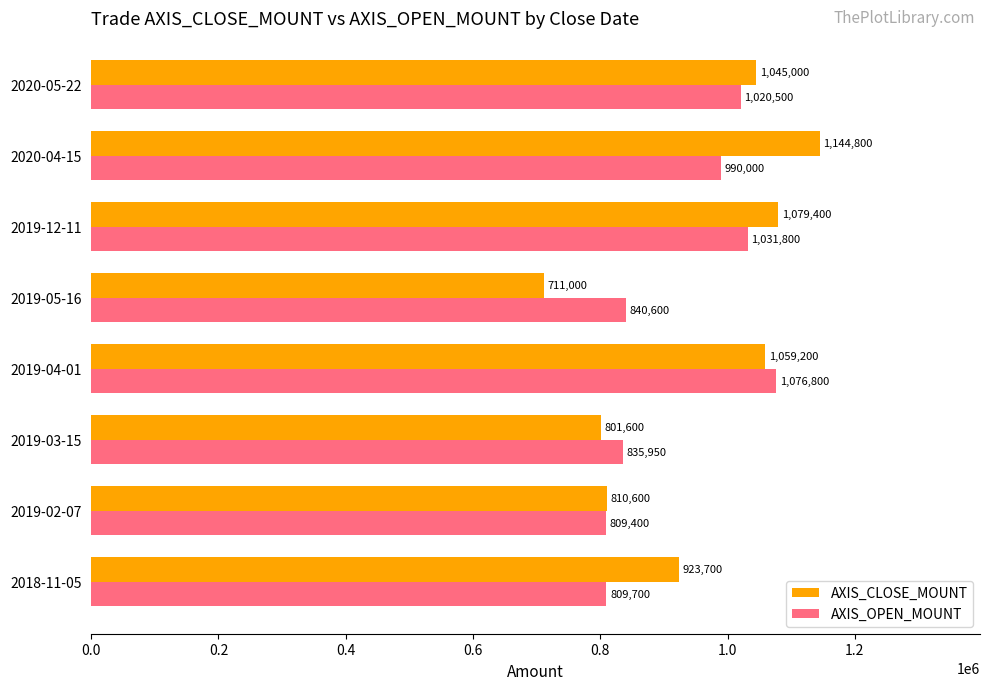

How many values in the AXIS_CLOSE_MOUNT series are below 1045000?

4